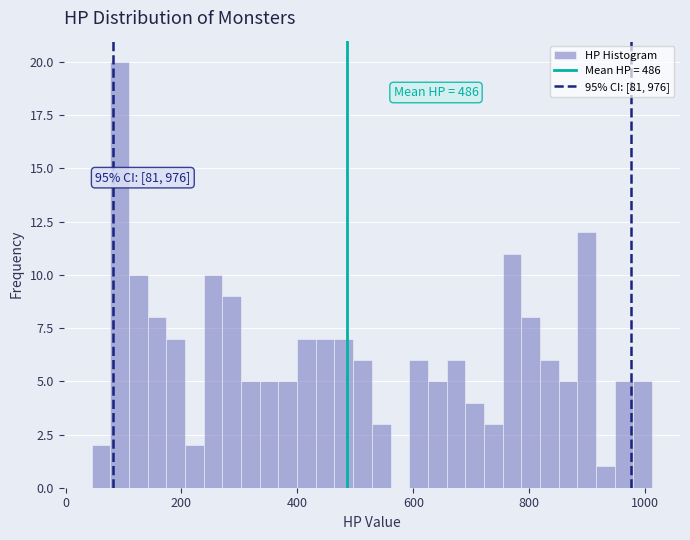

Around what value on the x-axis is the tallest bar? Give the approximate position of its centre, as read against the axis.

100